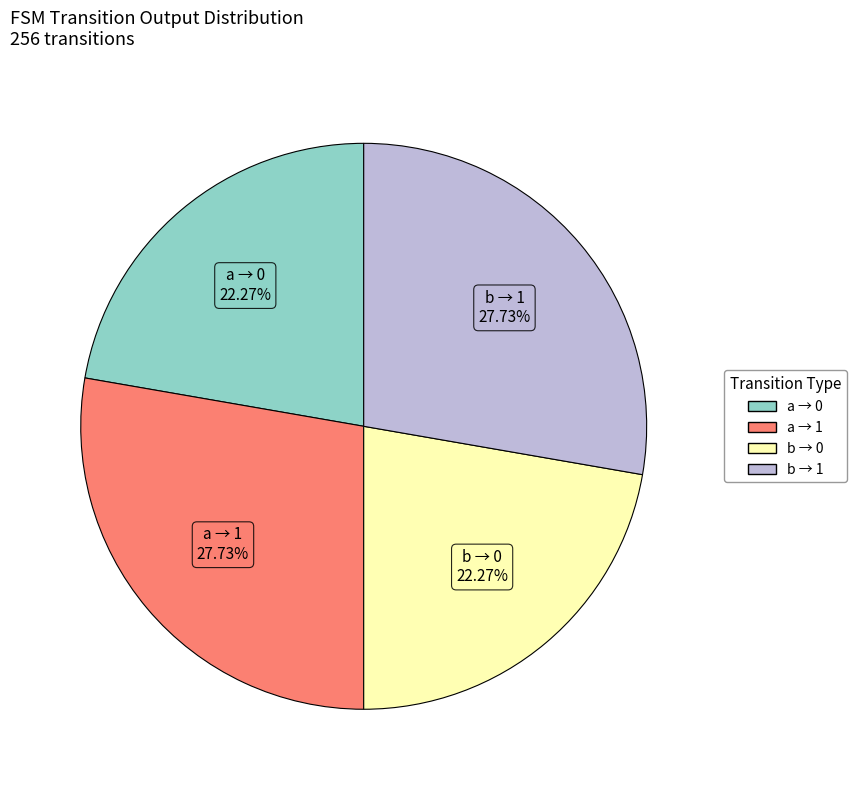

Is there a majority slice in this chart?

No